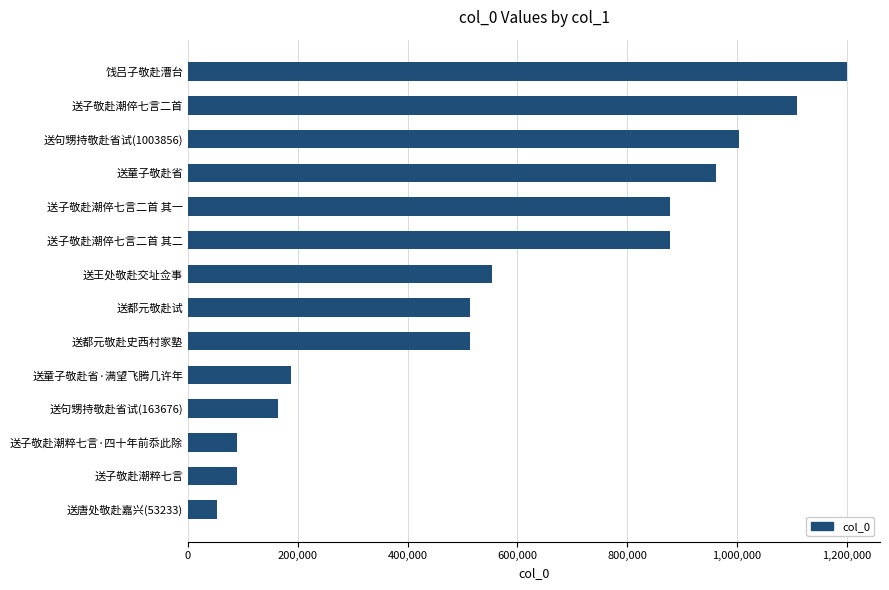

What is the change in value from 送子敬赴潮倅七言二首 其二 to 送句甥持敬赴省试(1003856)?

+126755